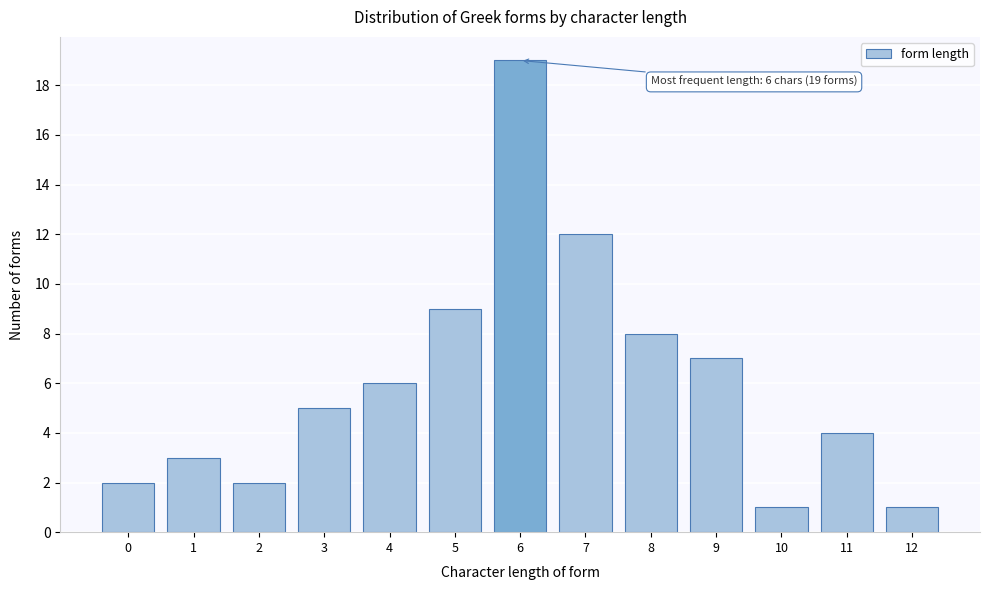

Reading left to right, what are all the values shown in this chart?

0=2	1=3	2=2	3=5	4=6	5=9	6=19	7=12	8=8	9=7	10=1	11=4	12=1